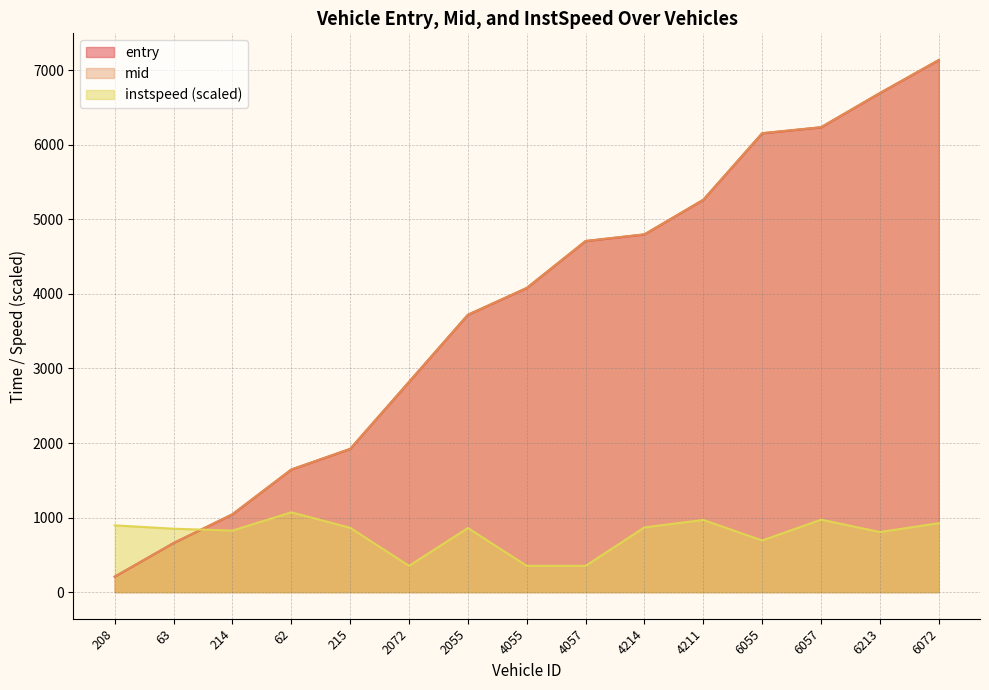

Reading left to right, what are all the values shown in this chart?

entry: 208=205.7	63=656.7	214=1042.2	62=1643.2	215=1919.7	2072=2818.7	2055=3718.8	4055=4078.5	4057=4708.3	4214=4797.6	4211=5262.1	6055=6154.2	6057=6234.9	6213=6693.7	6072=7136.7
mid: 208=208.2	63=659.3	214=1045.0	62=1645.3	215=1922.3	2072=2821.4	2055=3721.5	4055=4081.2	4057=4711.0	4214=4800.3	4211=5264.4	6055=6157.4	6057=6237.3	6213=6696.5	6072=7139.1
instspeed: 208=895.5	63=850.5	214=825.6	62=1070.5	215=863.3	2072=352.4	2055=859.9	4055=352.4	4057=352.4	4214=868.9	4211=968.1	6055=692.8	6057=971.9	6213=805.9	6072=924.8